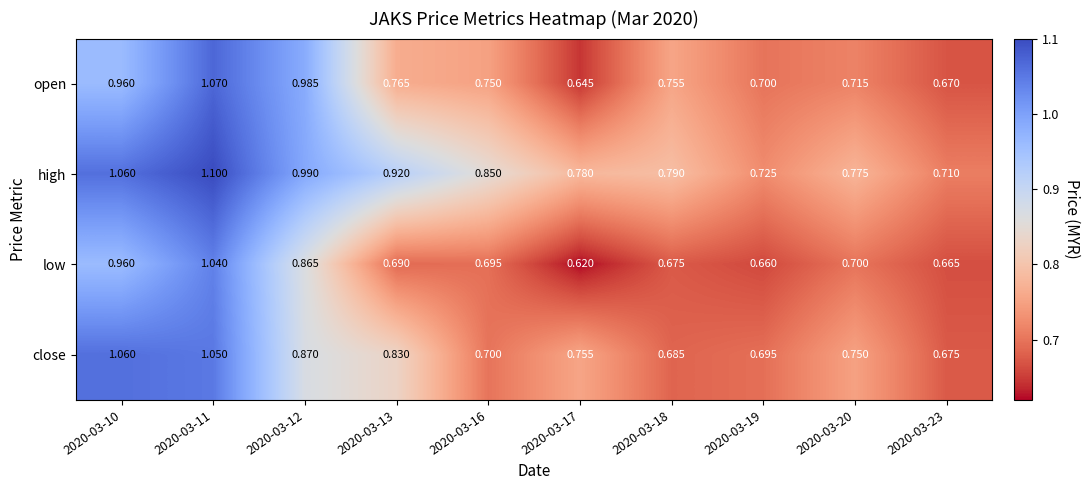

At which category is the sum across all series the highest?

2020-03-11